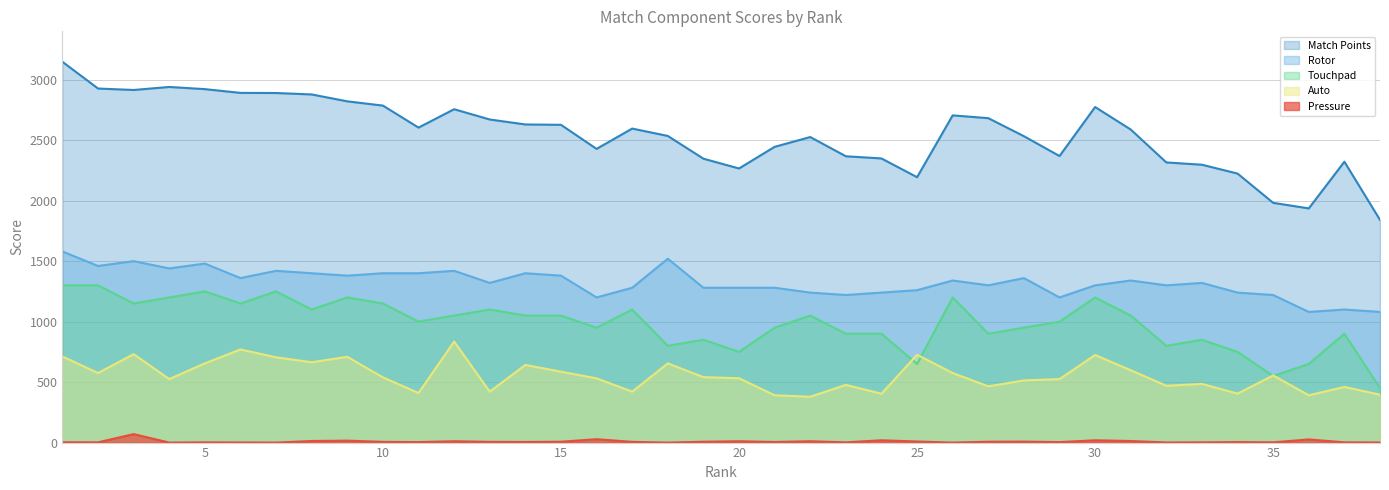

At which label does Touchpad first exceed 1050?

1